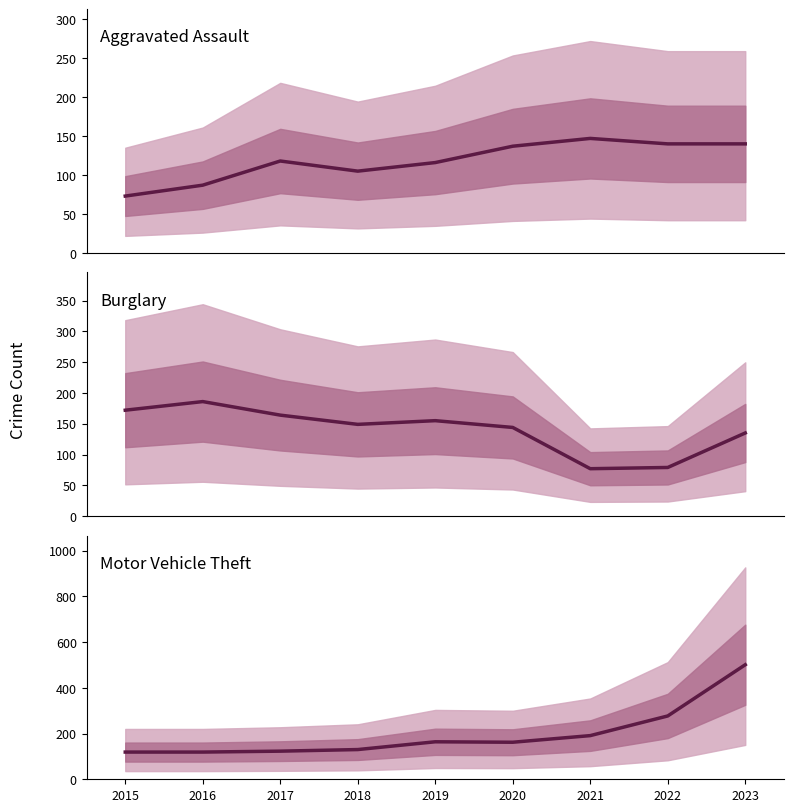

What is the sum of all Motor Vehicle Theft values?

1786